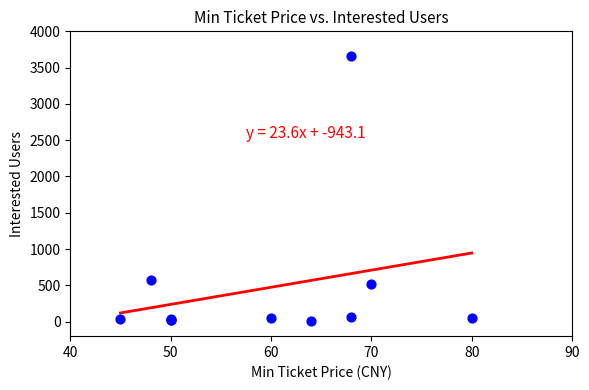

What Y value in the scatter plot is closest to 1833?

579